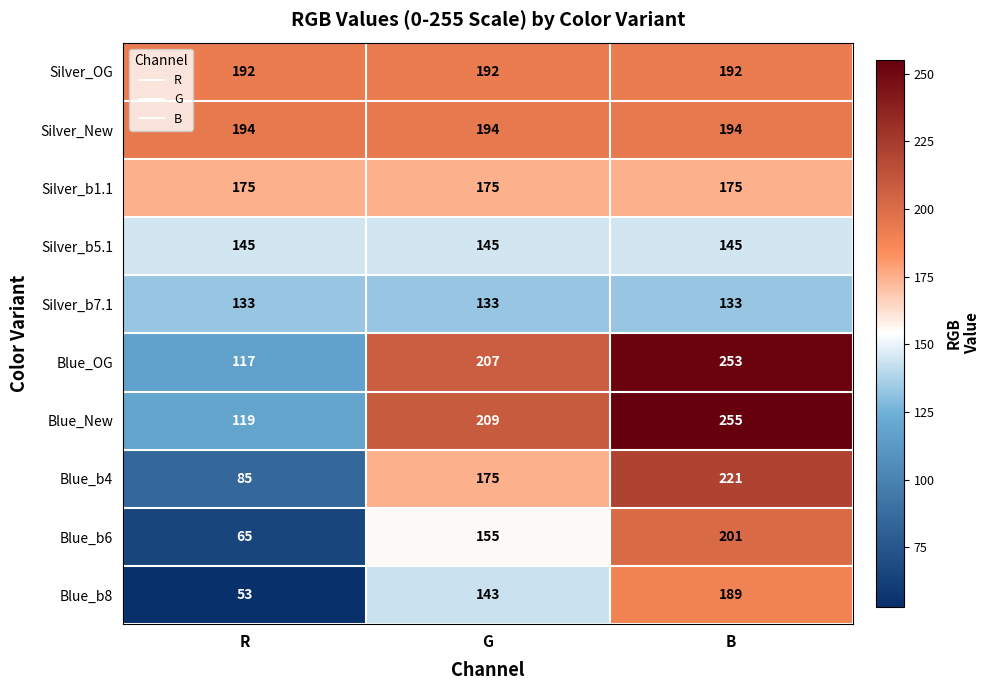

Rank the series by their maximum value, from lowest to highest.

Silver_b7.1, Silver_b5.1, Silver_b1.1, Blue_b8, Silver_OG, Silver_New, Blue_b6, Blue_b4, Blue_OG, Blue_New